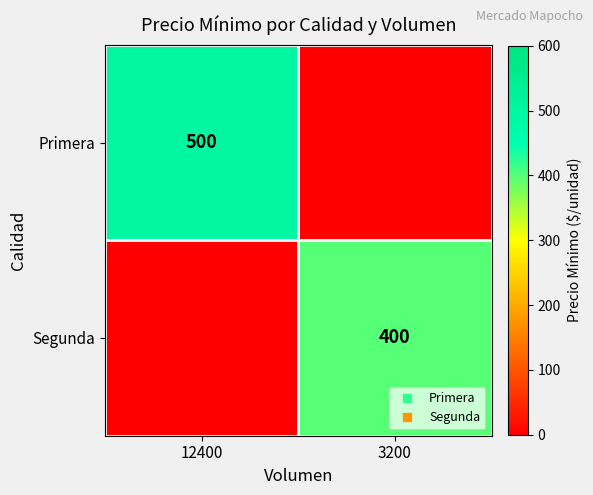

List the series in order of their overall mean, lowest first.

Segunda, Primera